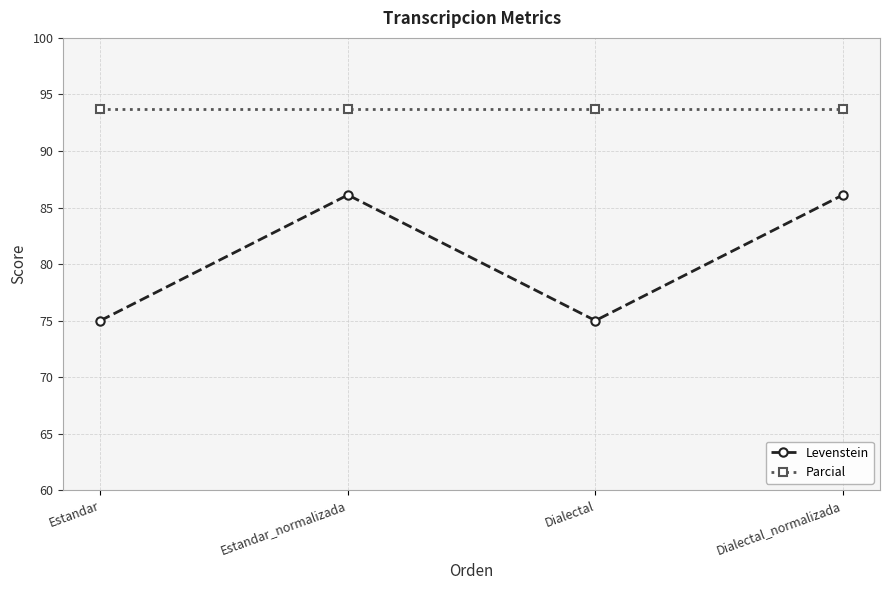

Is the value of Levenstein at Estandar_normalizada greater than the value of Parcial at Dialectal_normalizada?

No